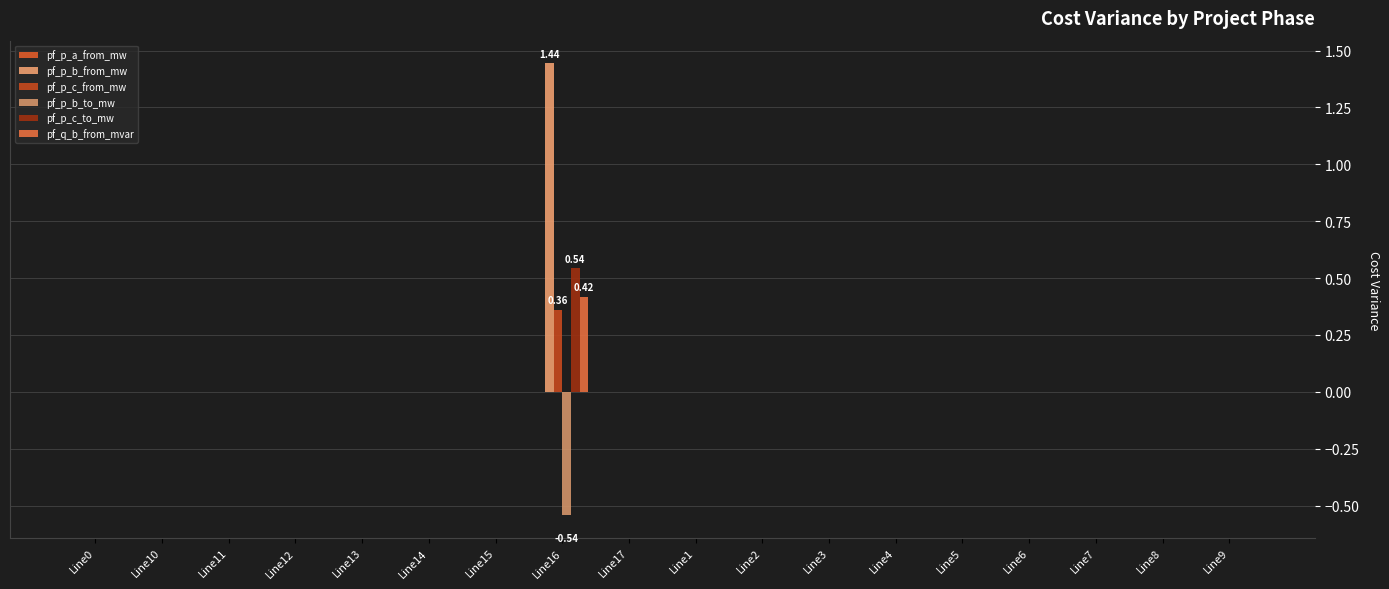

Where is pf_p_c_from_mw nearest to the value 0?

Line7